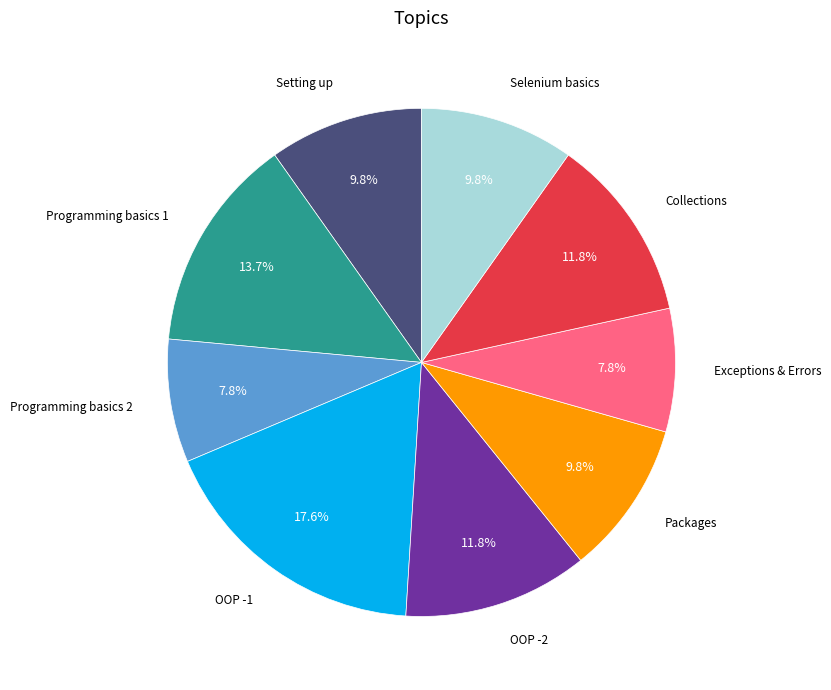

Does any single category account for the majority?

No